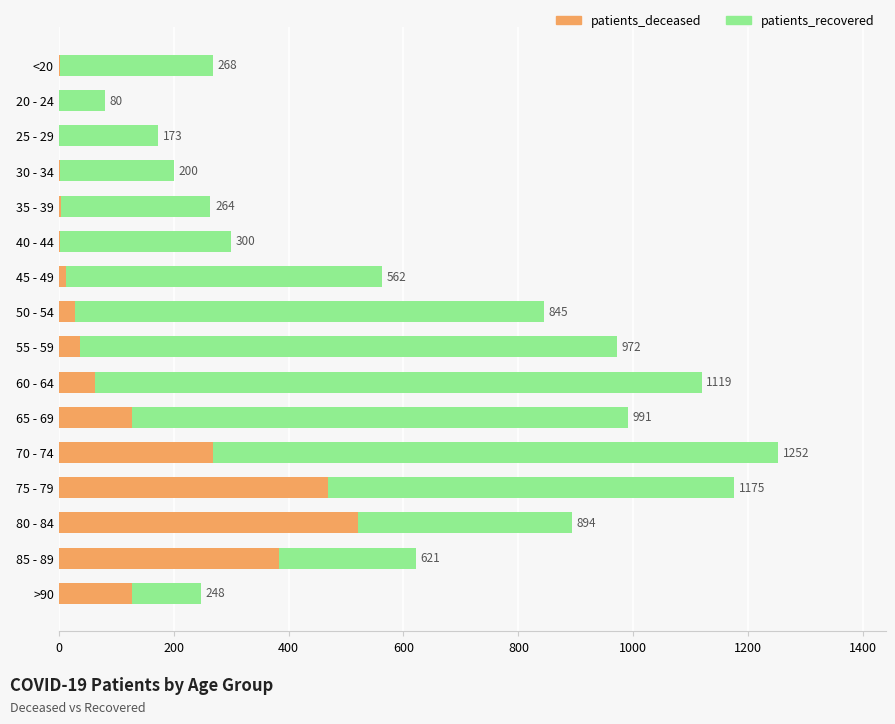

Is the value of patients_deceased at 85 - 89 greater than the value of patients_recovered at 75 - 79?

No